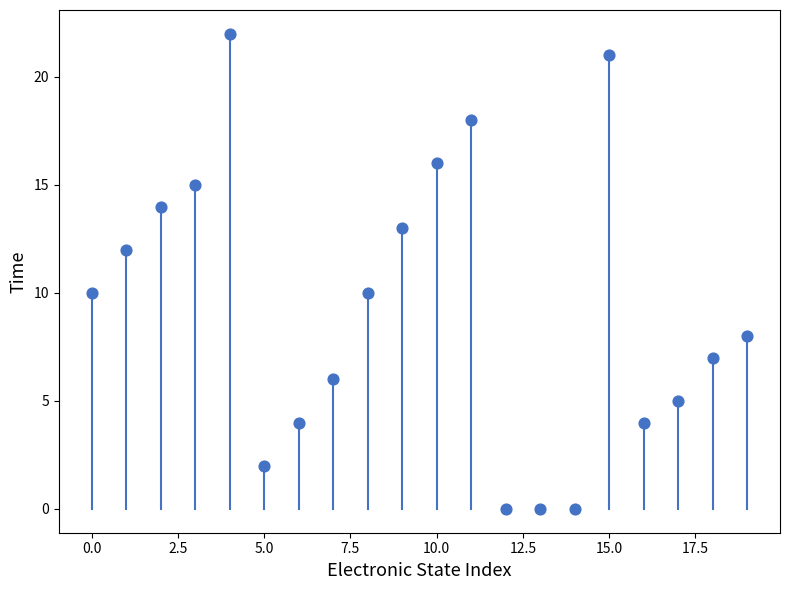

What is the range of Y values (max minus min)?

22